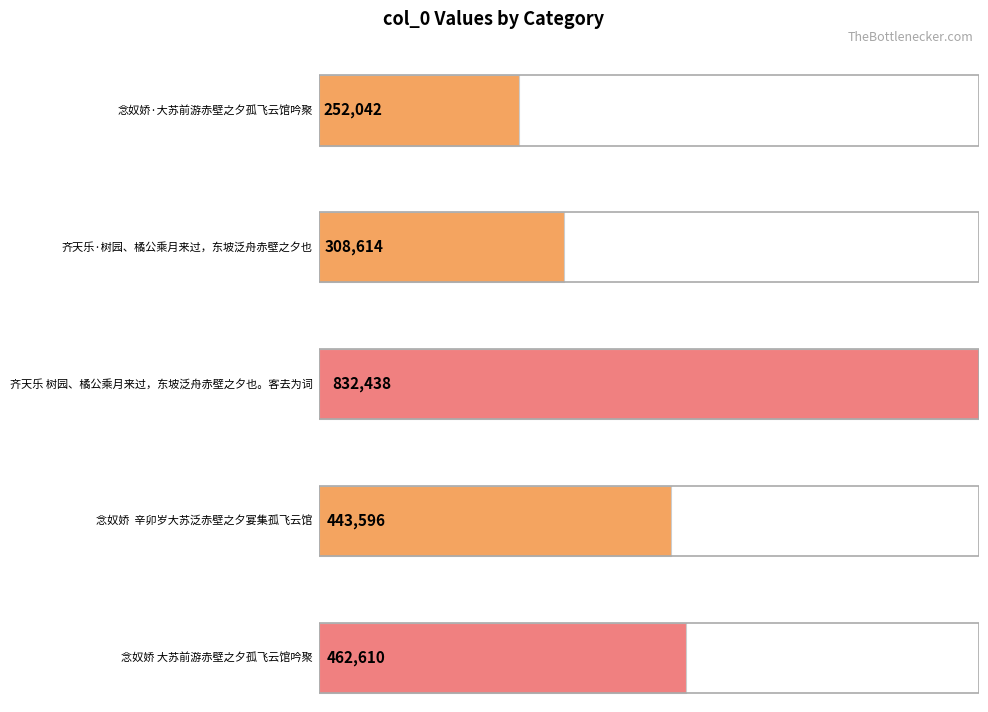

What is the difference between the maximum and minimum values?

580396